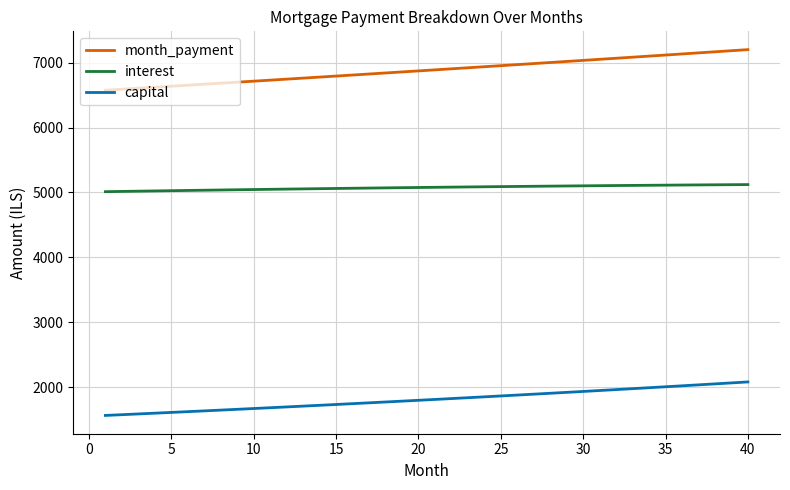

Which series has the widest spread of values?

month_payment